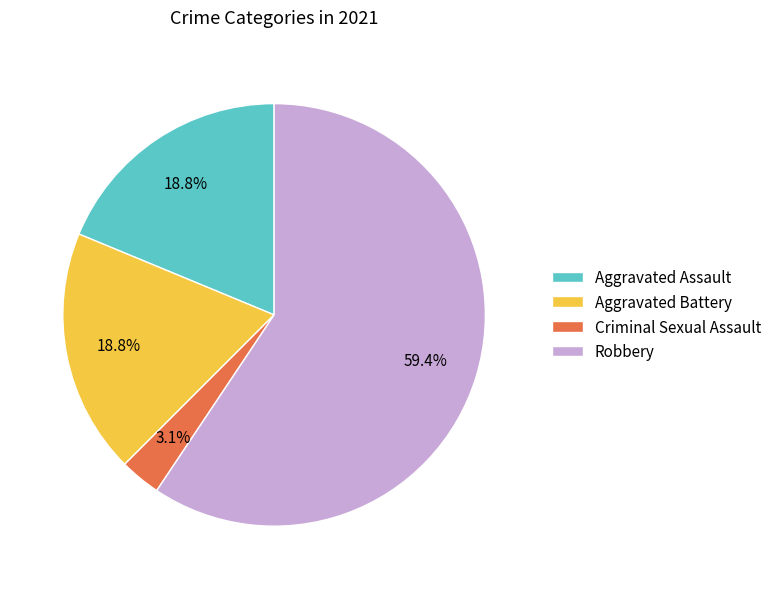

Do Aggravated Assault and Criminal Sexual Assault together represent more than half of the pie?

No